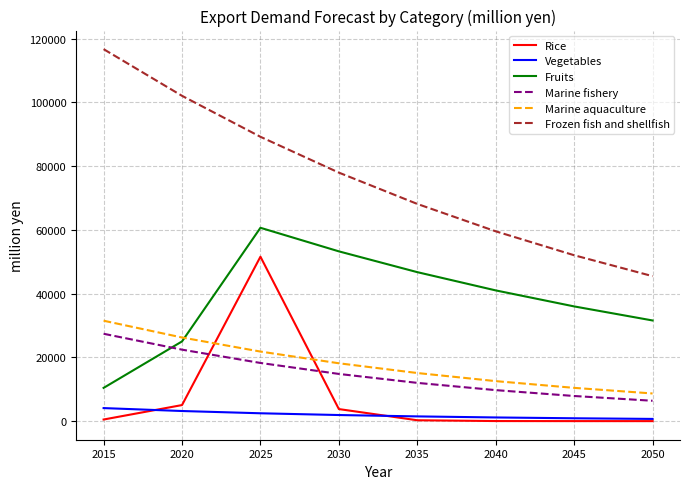

At which category is the sum across all series the highest?

2025